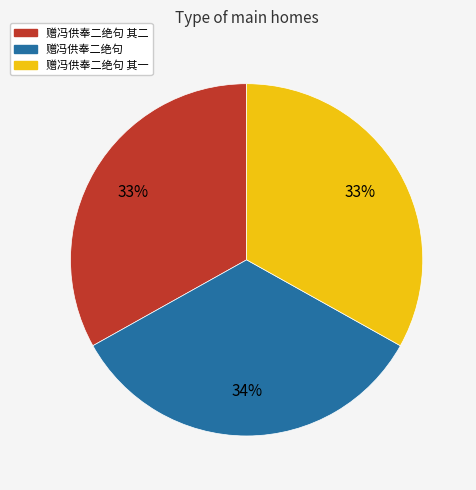

Approximately how many times larger is the value at 赠冯供奉二绝句 其一 compared to 赠冯供奉二绝句 其二?

1.0